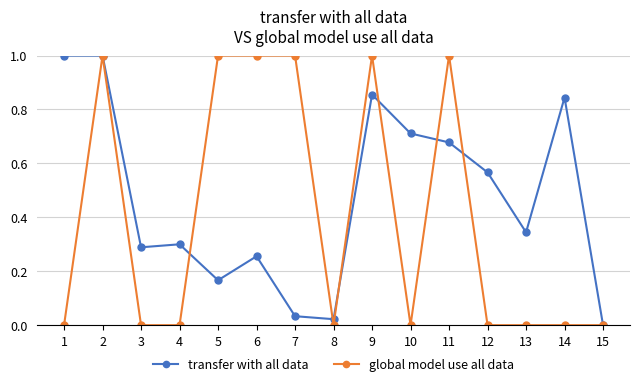

True or false: global model use all data and transfer with all data intersect in this chart.

True